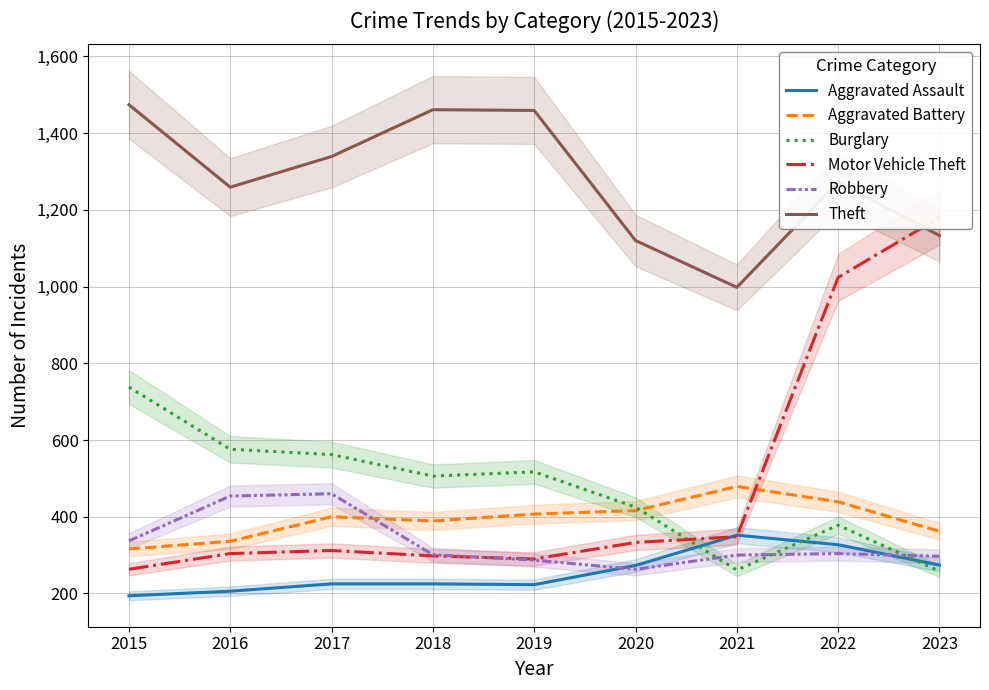

True or false: Aggravated Assault and Burglary cross at least once.

True